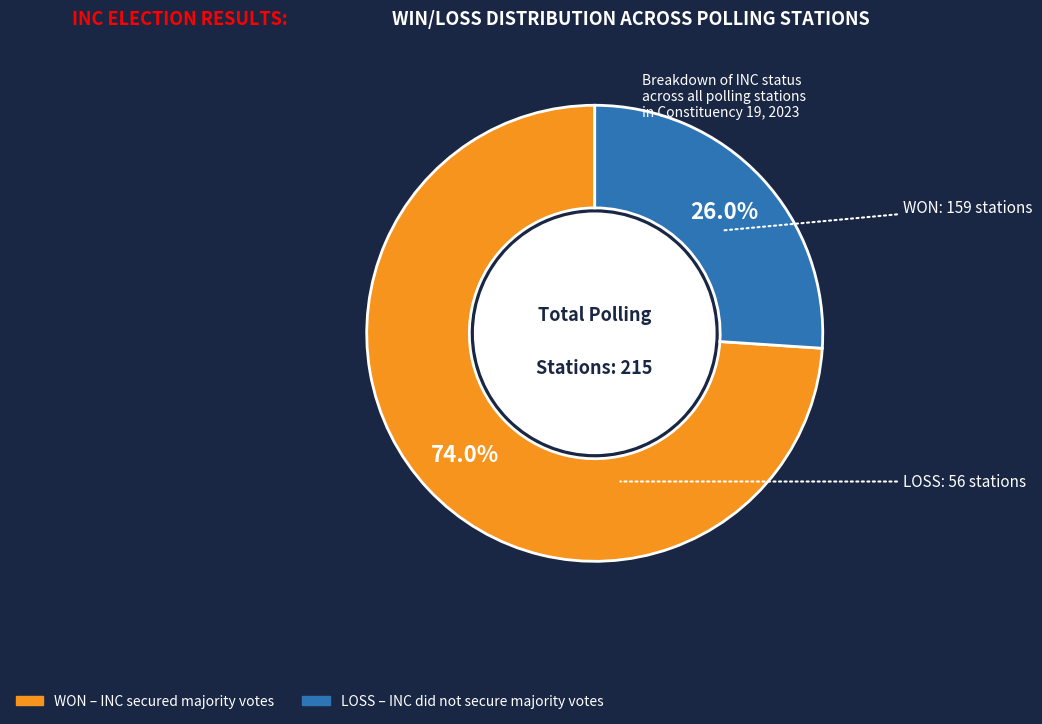

Is LOSS the majority of the pie?

No